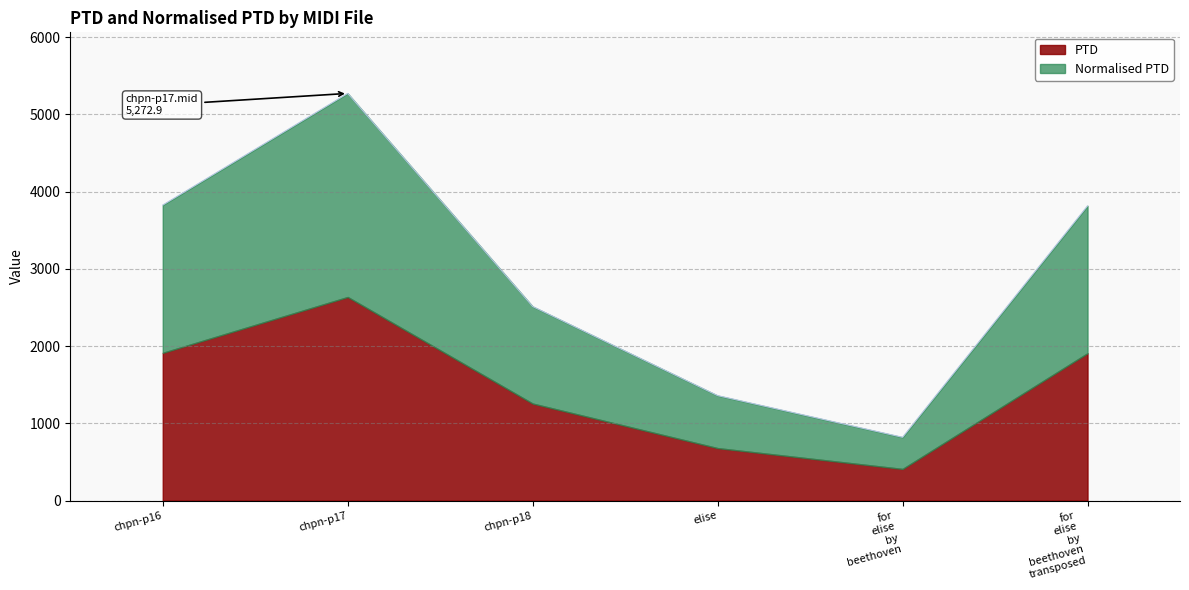

The chart shows a value of 1359.3 at elise. True or false?

True